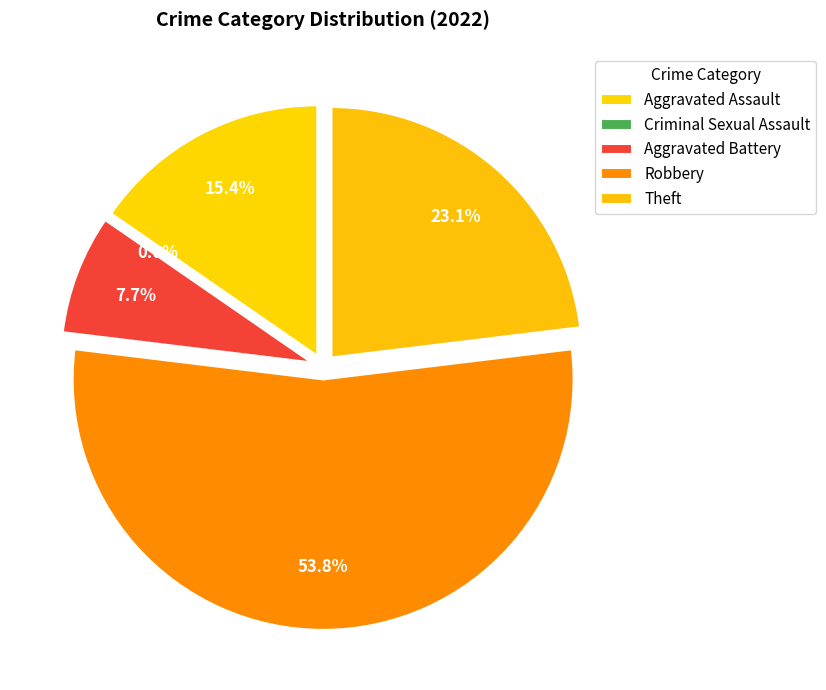

Is there a majority slice in this chart?

Yes